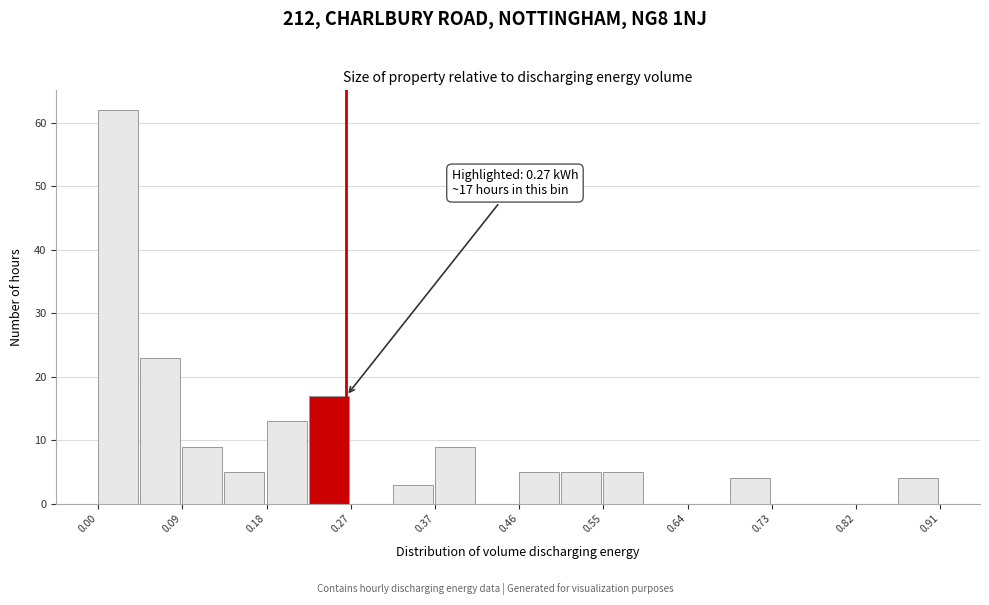

Over which range of the x-axis is the bar tallest?

0.00 to 0.05